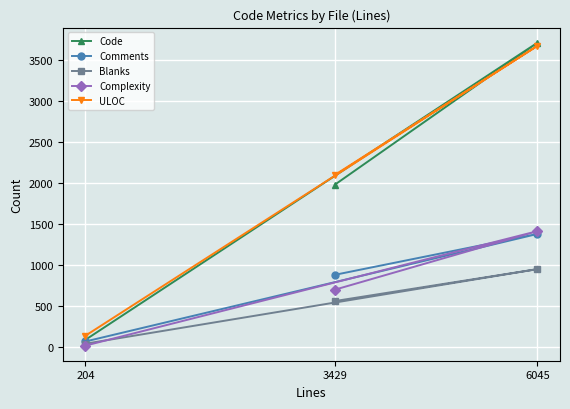

Which has a higher value, 6045 or 204?

6045